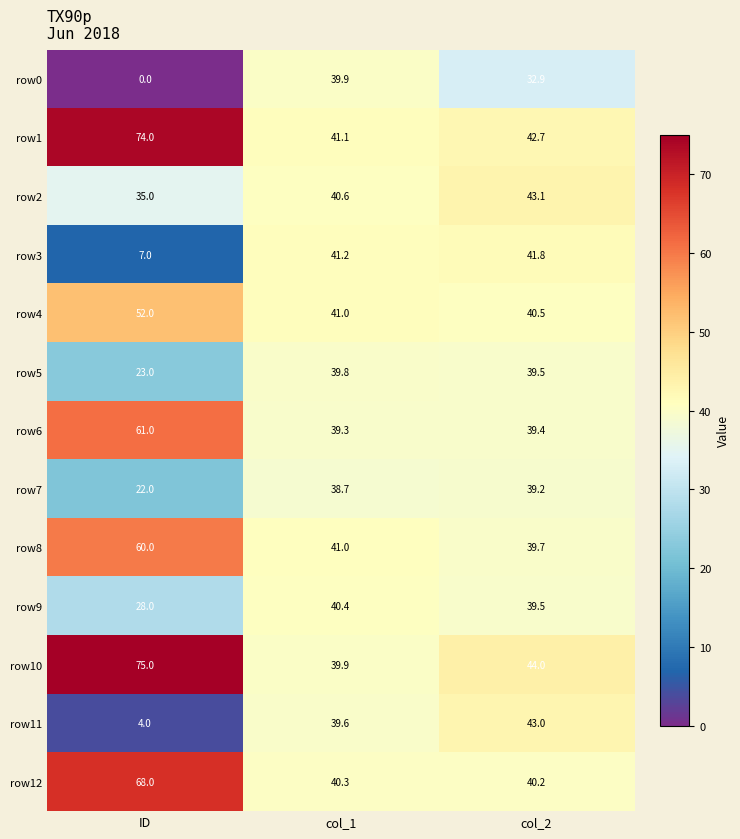

What is the difference between the maximum and minimum values in the row7 series?

17.2